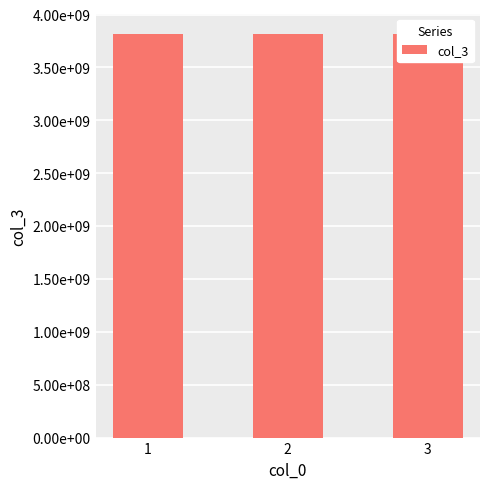

How many series are shown in this chart?

1